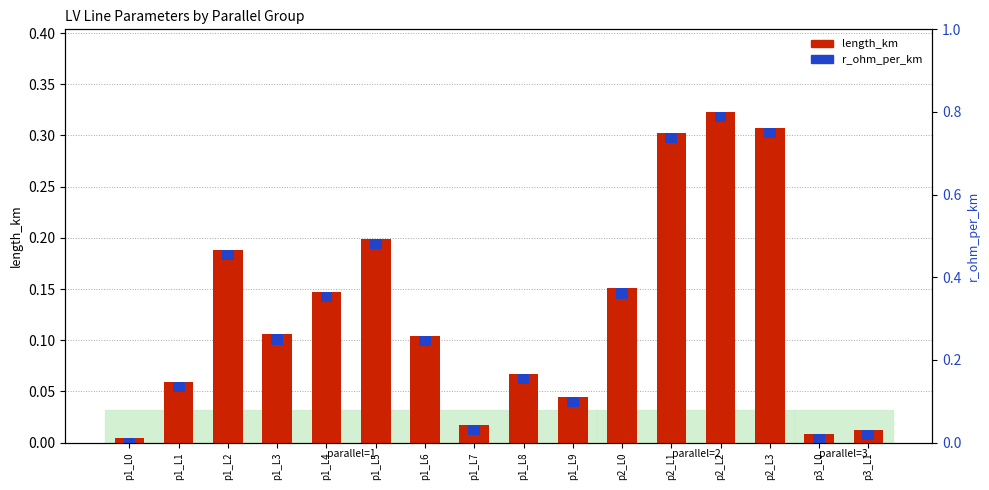

At which label does r_ohm_per_km reach its peak?

p1_L0